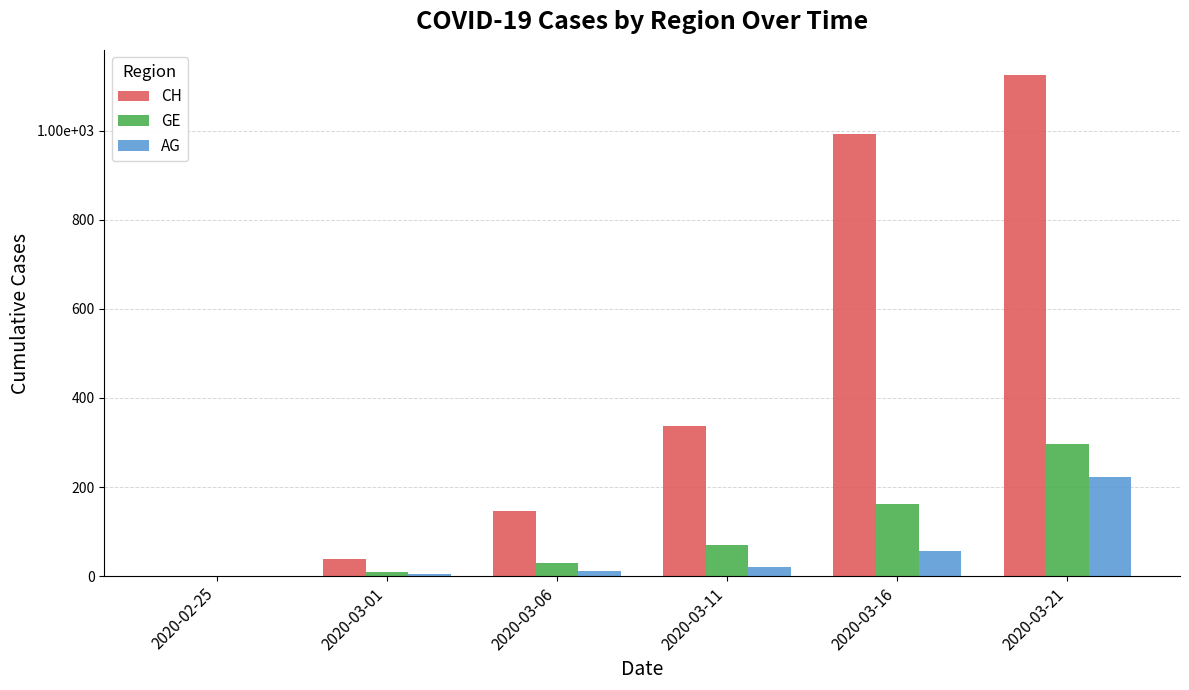

What are all the series names shown in the legend?

CH, GE, AG